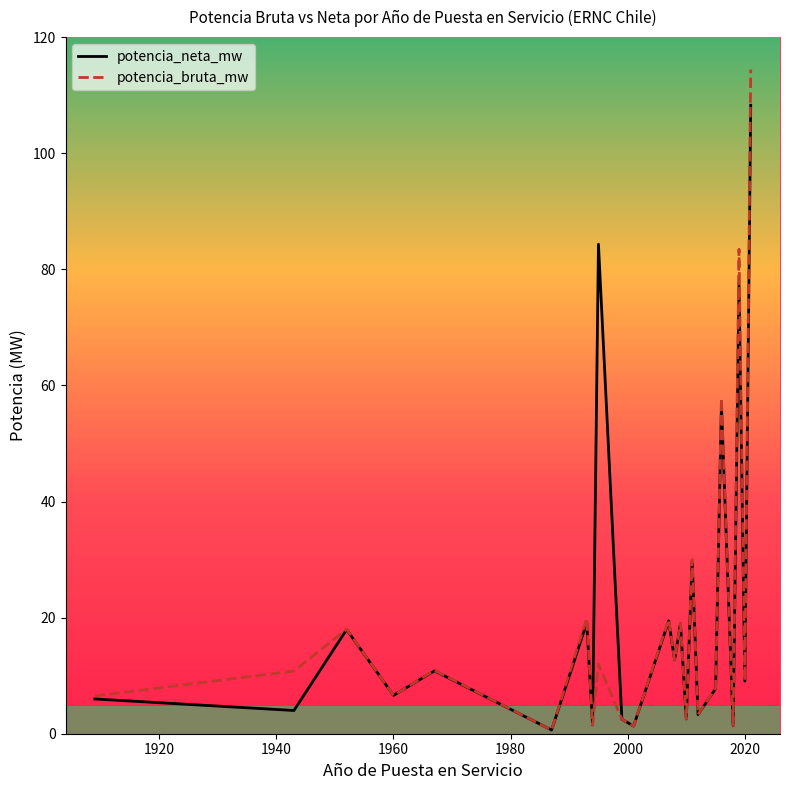

Which series has the largest range (max minus min)?

potencia_bruta_mw